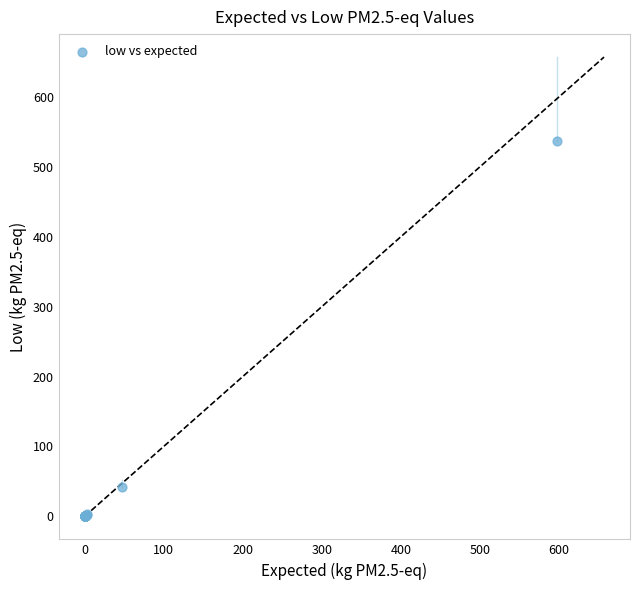

What Y value in the scatter plot is closest to 268?

42.6